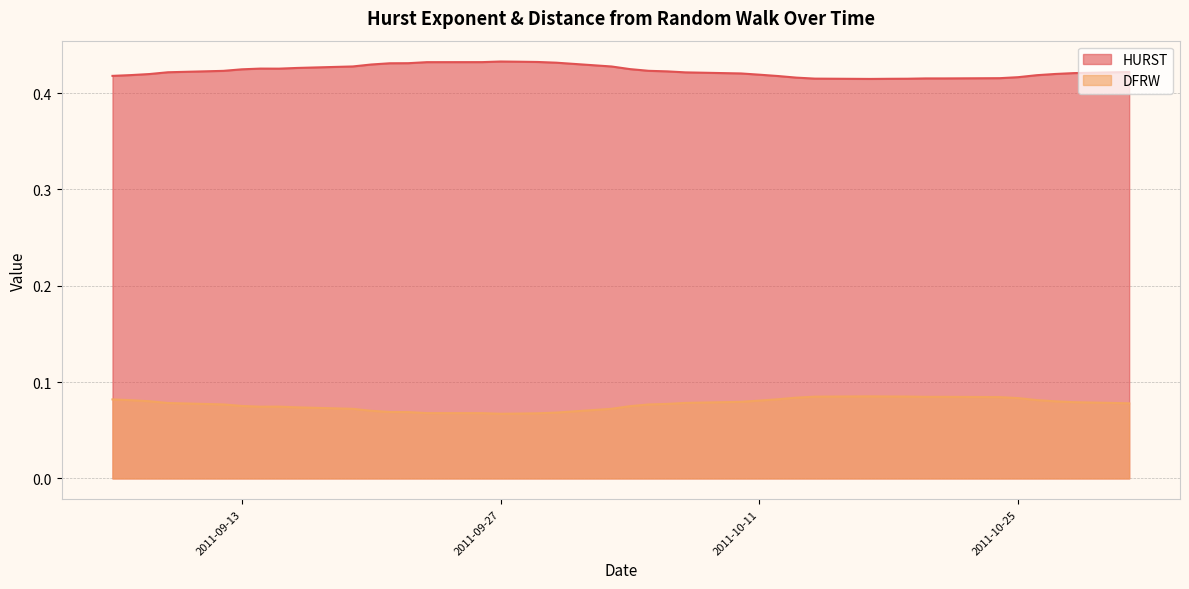

True or false: DFRW and HURST cross at least once.

False